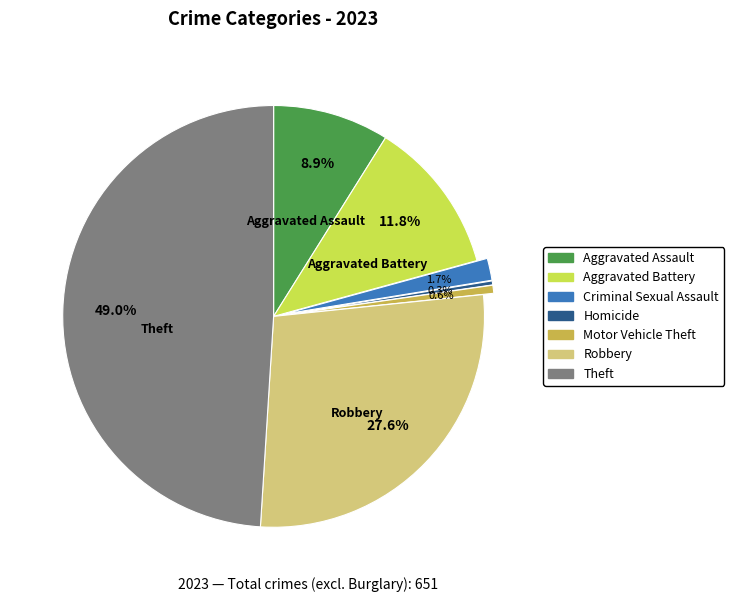

Is there any slice that represents more than half of the pie?

No